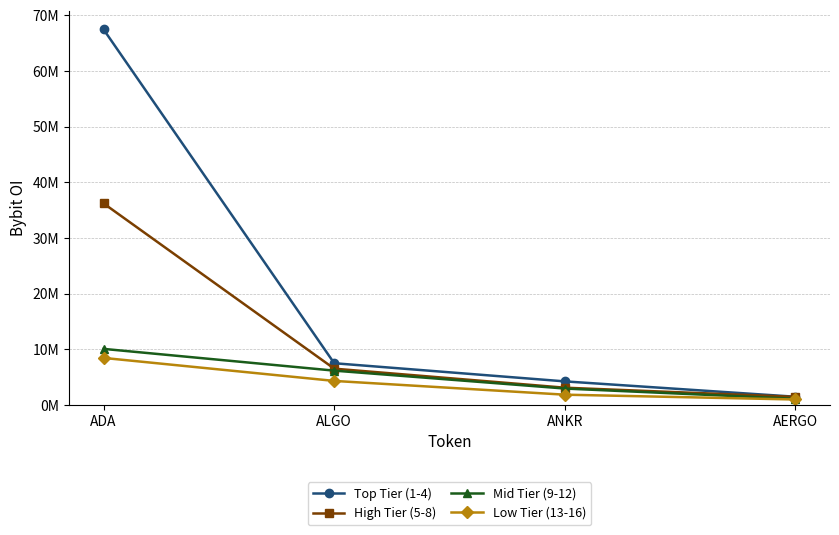

What are all the series names shown in the legend?

Top Tier (1-4), High Tier (5-8), Mid Tier (9-12), Low Tier (13-16)